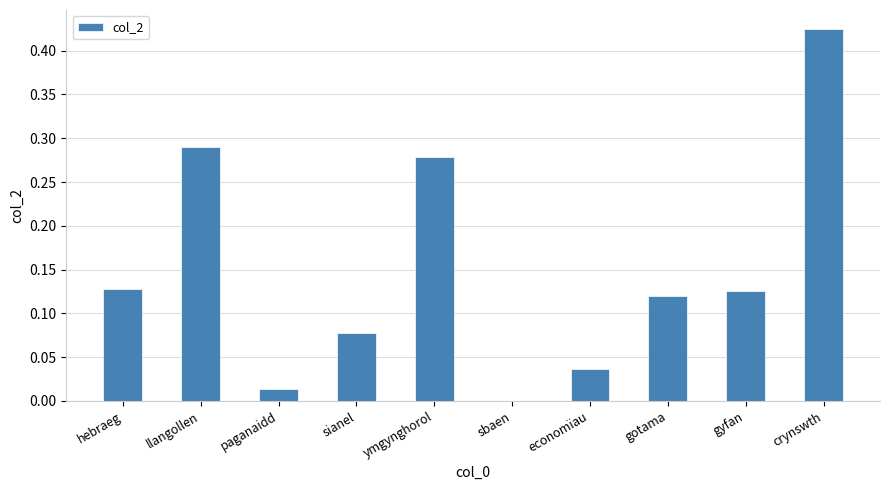

Which has a higher value, gyfan or ymgynghorol?

ymgynghorol